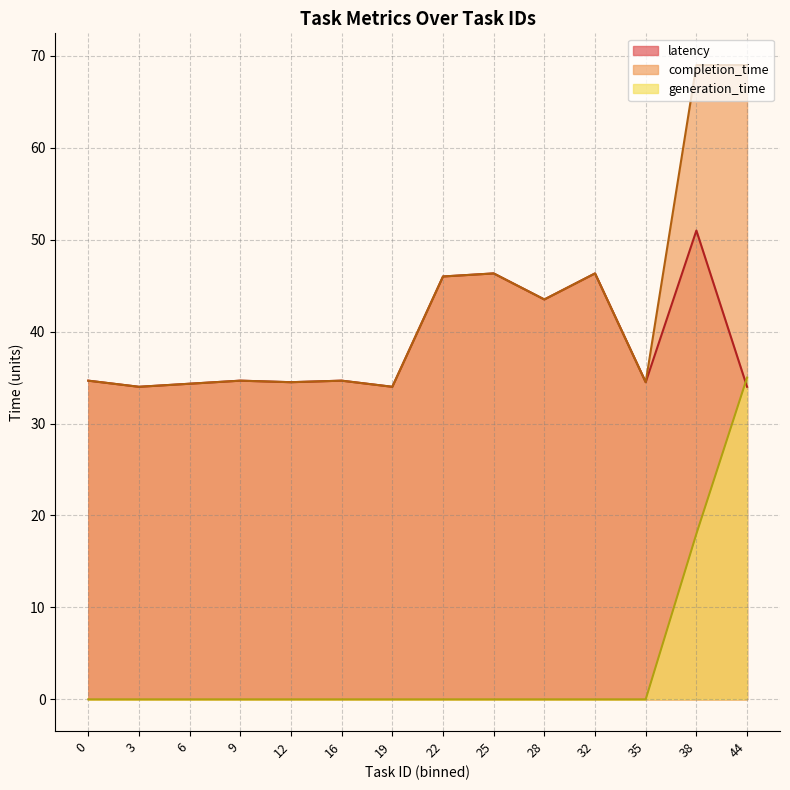

Which category has the highest value in the generation_time series?

44